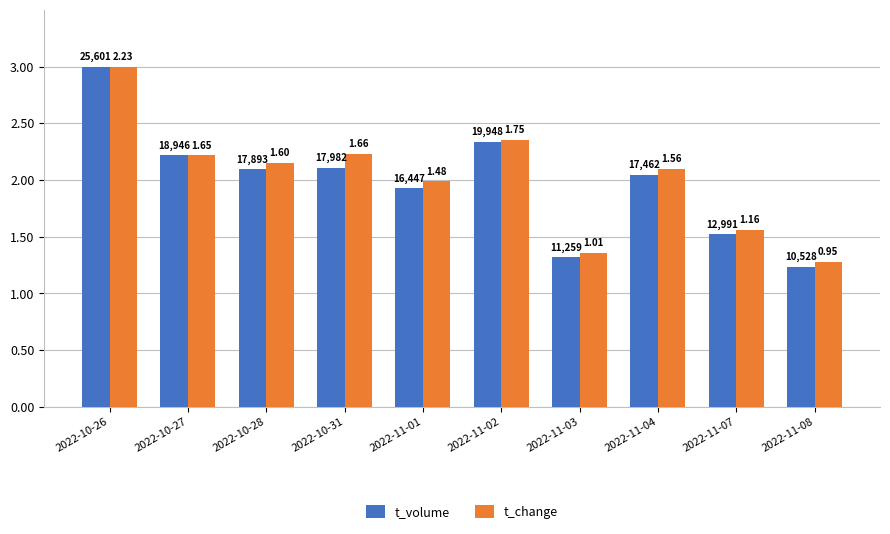

At which category is the sum across all series the highest?

2022-10-26